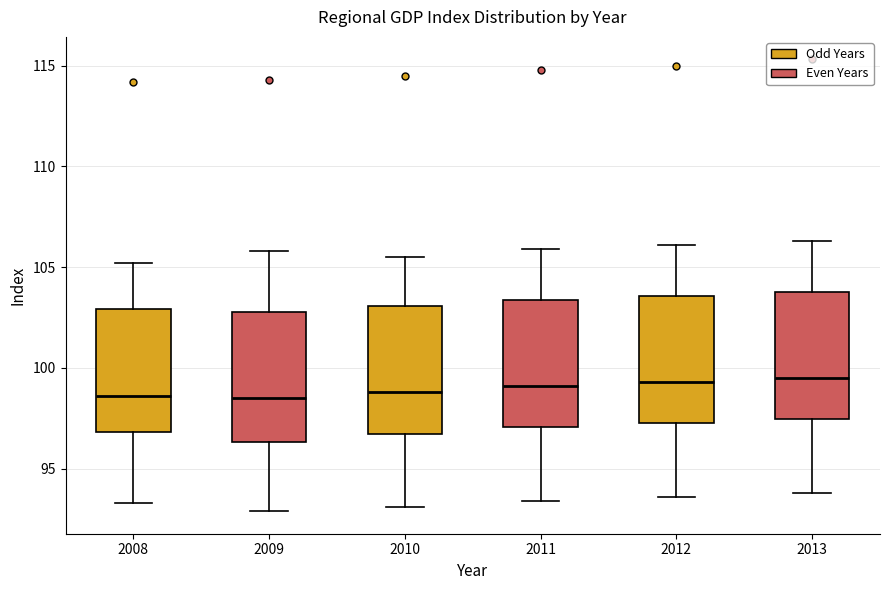

Reading left to right, read every box against the y-axis: the position of its median line, the range the box covers, and the ends of its whiskers. The values are not printed on the chart, so give them approximately, as read against the axis.

2008: median 98.5, box 97.0 to 103.0, whiskers 93.5 to 105.0
2009: median 98.5, box 96.5 to 103.0, whiskers 93.0 to 106.0
2010: median 99.0, box 97.0 to 103.0, whiskers 93.0 to 105.5
2011: median 99.0, box 97.0 to 103.5, whiskers 93.5 to 106.0
2012: median 99.5, box 97.5 to 103.5, whiskers 93.5 to 106.0
2013: median 99.5, box 97.5 to 104.0, whiskers 94.0 to 106.5